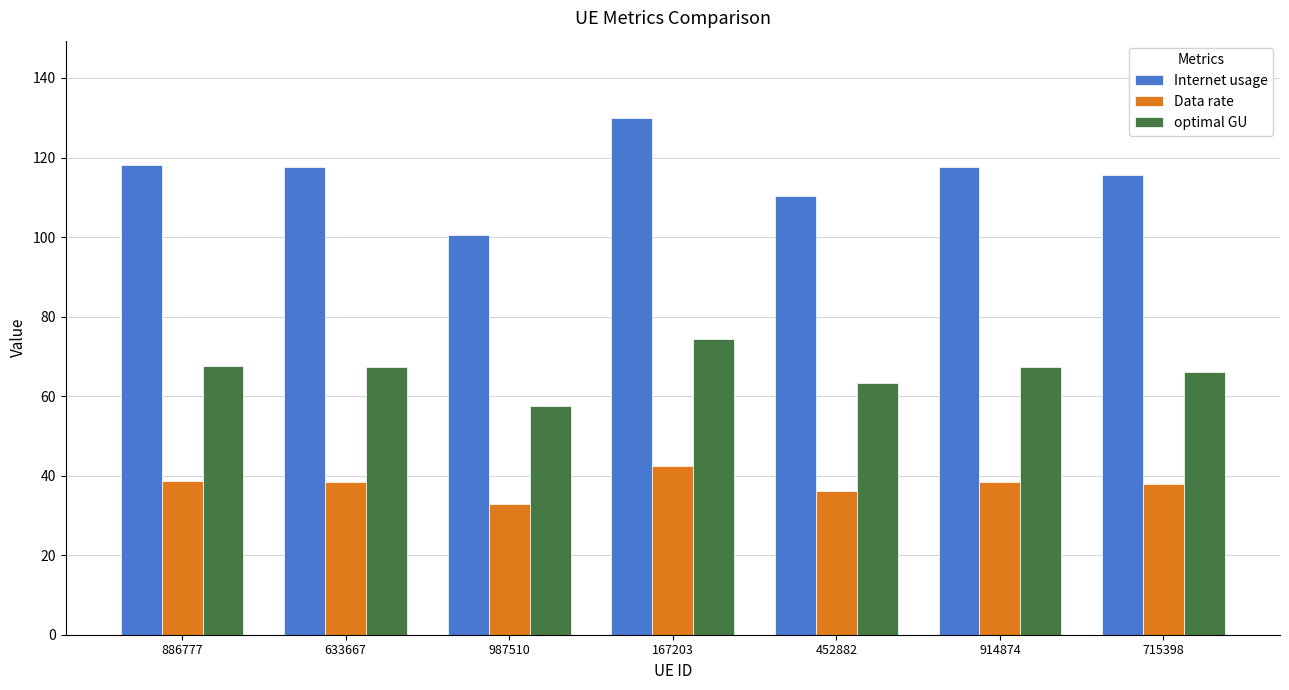

Where does the Internet usage series first go above 117?

886777